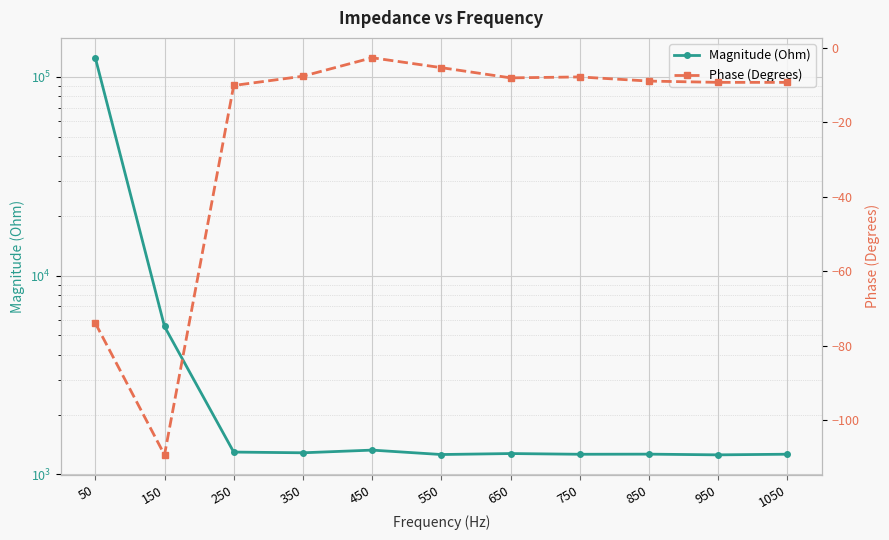

Rank the series at 350 from highest to lowest value.

Magnitude (Ohm), Phase (Degrees)